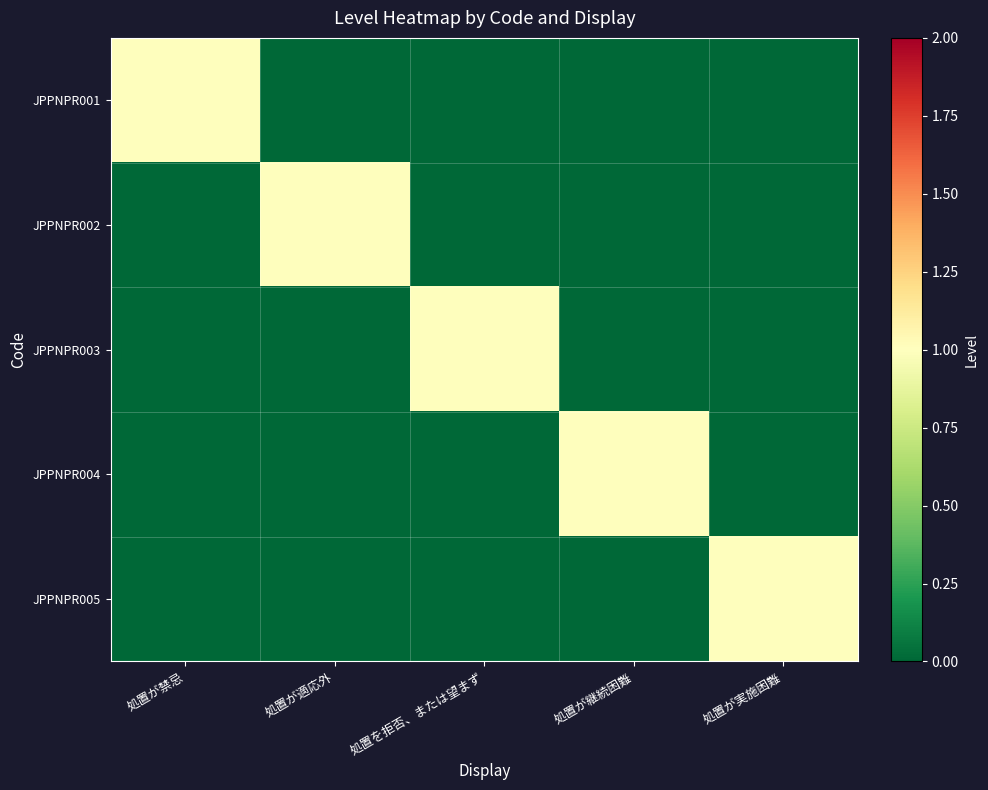

What is the highest value of the JPPNPR005 series?

1